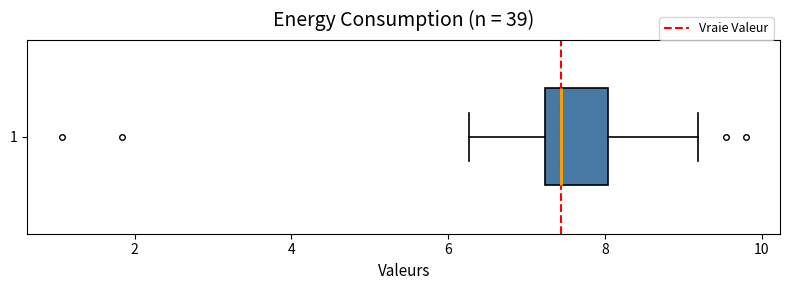

Transcribe this box plot: give where the median line is, the range the box spans, and where the two whiskers end, as read against the x-axis. The values are not printed on the chart, so give them approximately, as read against the axis.

median 7.4, box 7.2 to 8.0, whiskers 6.2 to 9.2